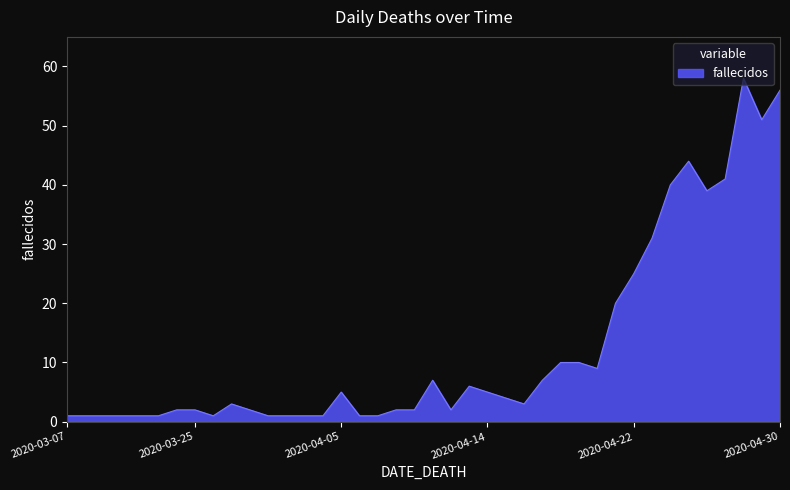

What is the greatest value displayed?

58